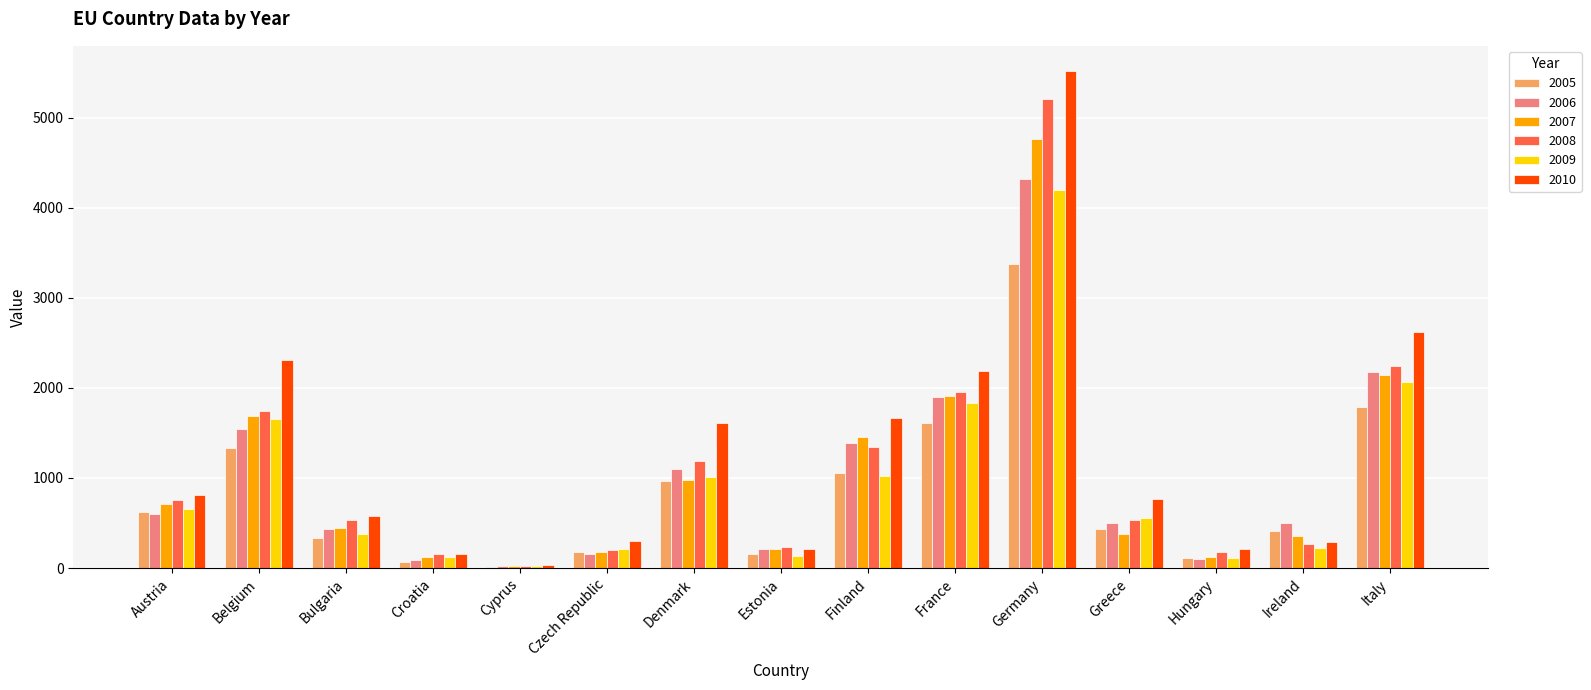

Which series has the widest spread of values?

2010